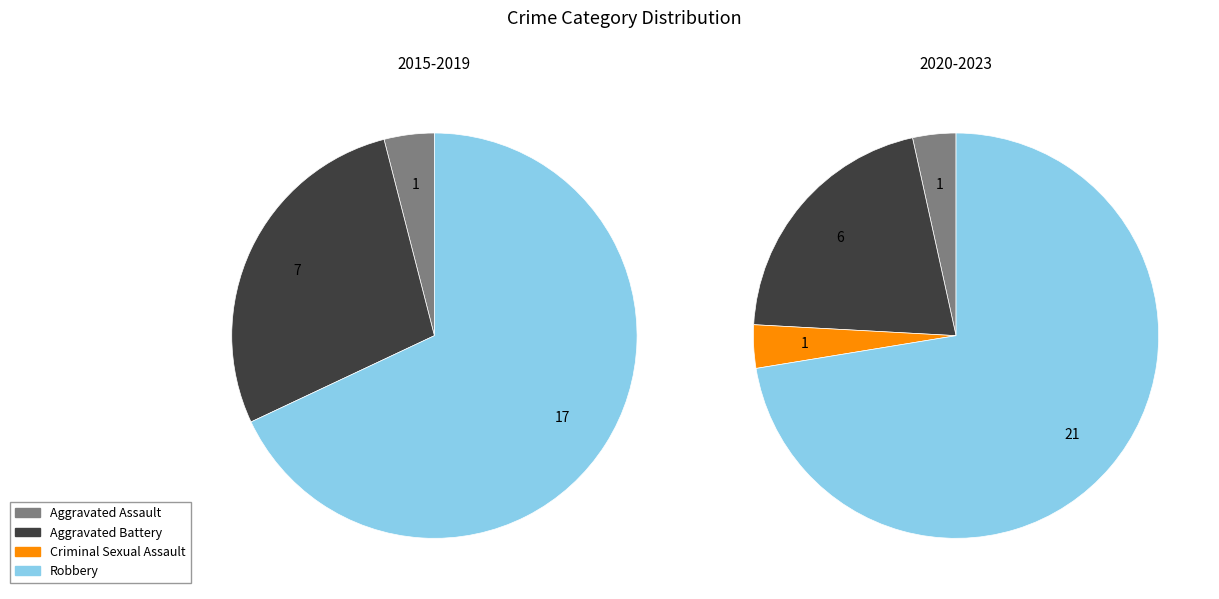

Rank the categories by value from highest to lowest.

Robbery, Aggravated Battery, Aggravated Assault, Criminal Sexual Assault